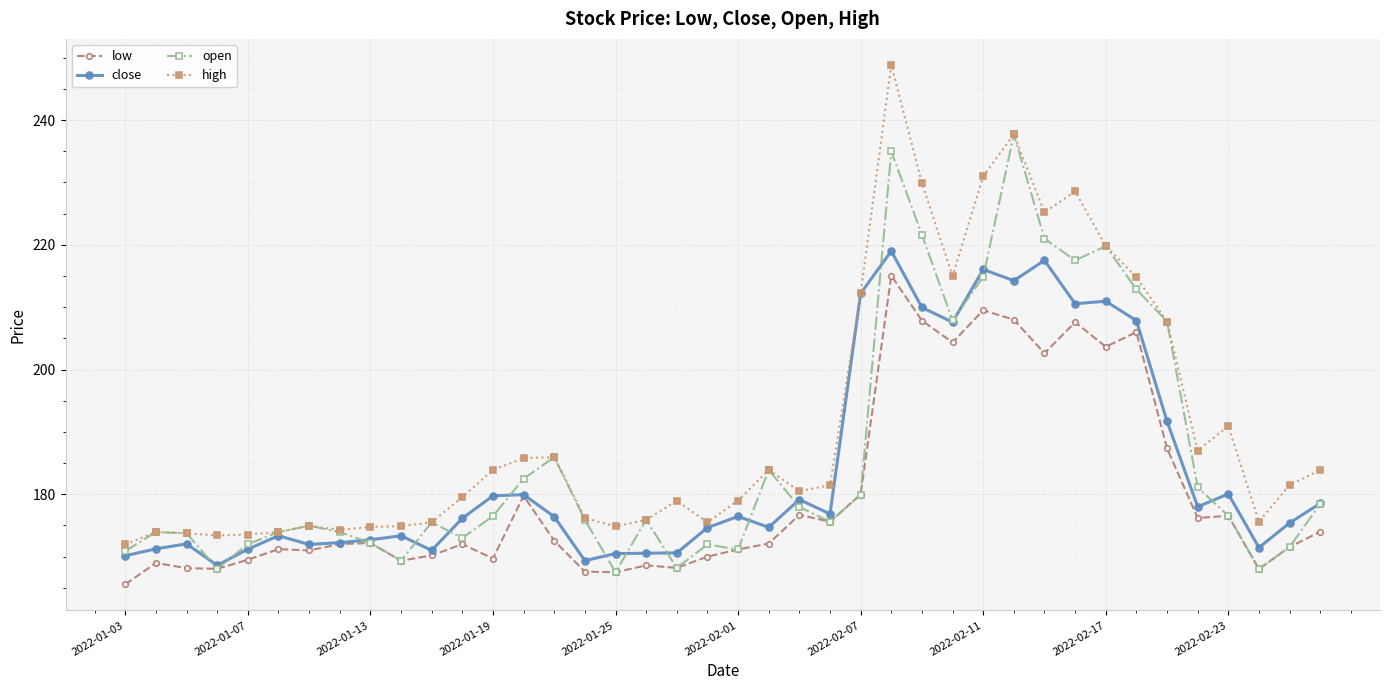

What is the lowest value of the close series?

168.6